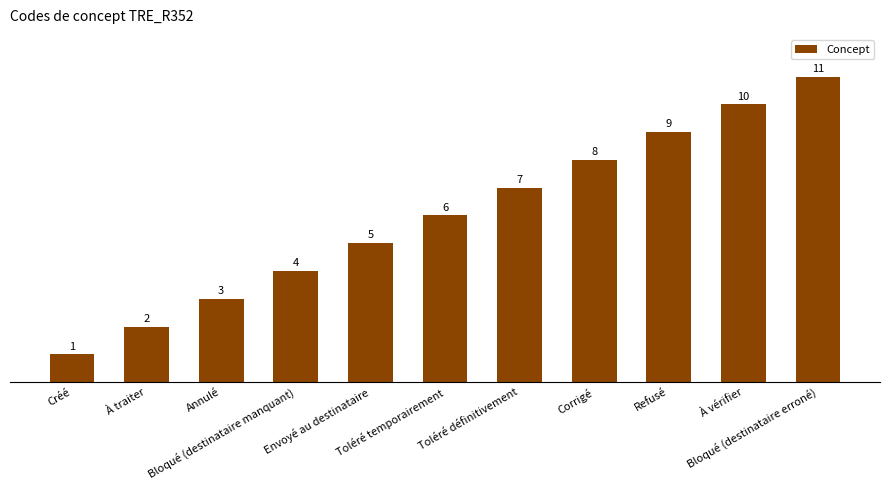

Reading left to right, transcribe all the data shown in this chart.

Créé=1	À traiter=2	Annulé=3	Bloqué (destinataire manquant)=4	Envoyé au destinataire=5	Toléré temporairement=6	Toléré définitivement=7	Corrigé=8	Refusé=9	À vérifier=10	Bloqué (destinataire erroné)=11